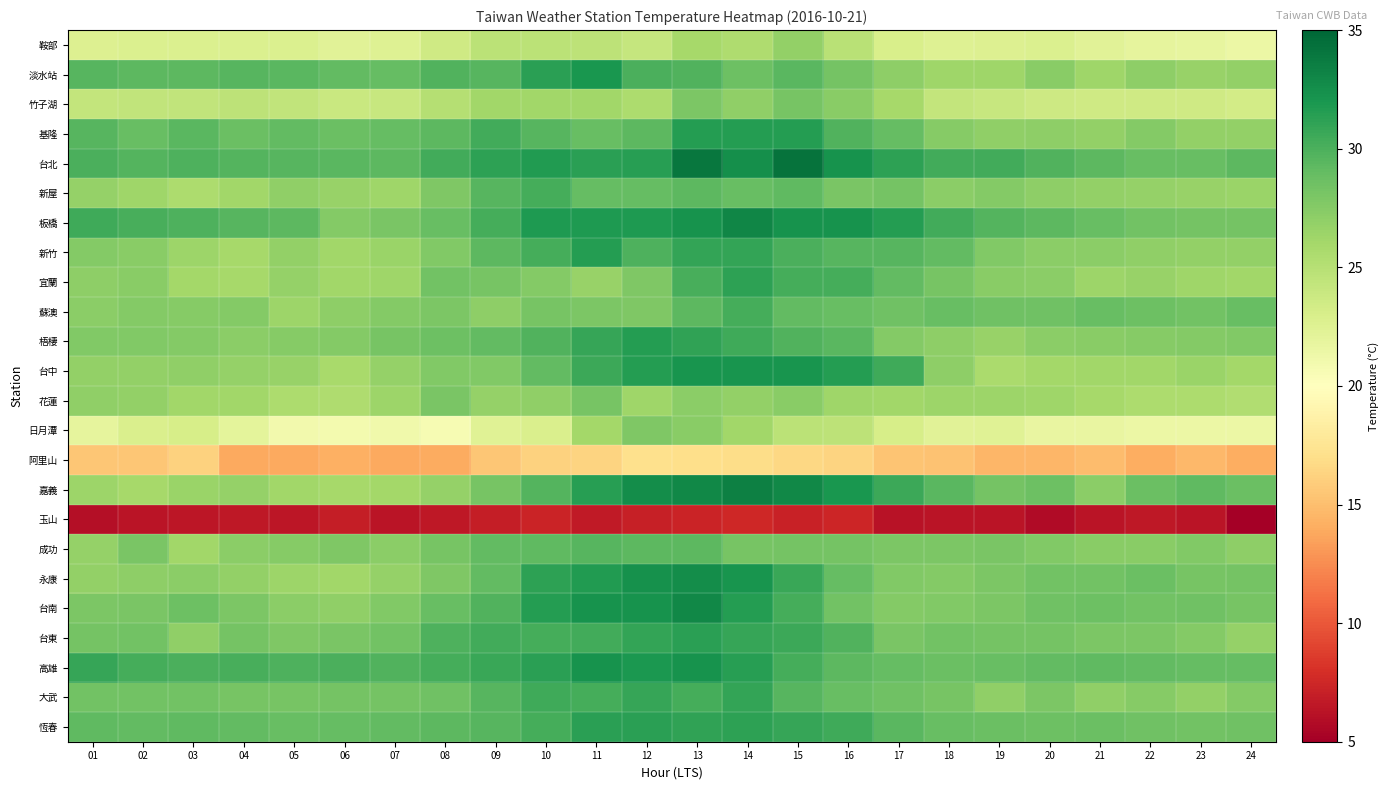

List the series in order of their peak value, lowest first.

玉山, 阿里山, 鞍部, 日月潭, 花蓮, 竹子湖, 成功, 新屋, 蘇澳, 大武, 宜蘭, 台東, 恆春, 梧棲, 基隆, 新竹, 淡水站, 台中, 高雄, 永康, 台南, 板橋, 嘉義, 台北